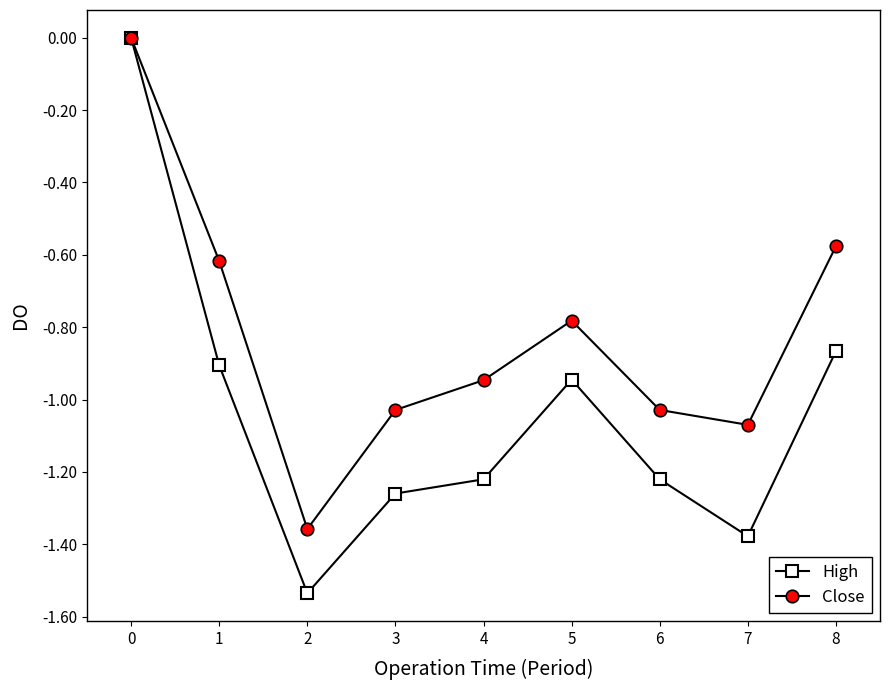

List the series in order of their overall mean, lowest first.

High, Close